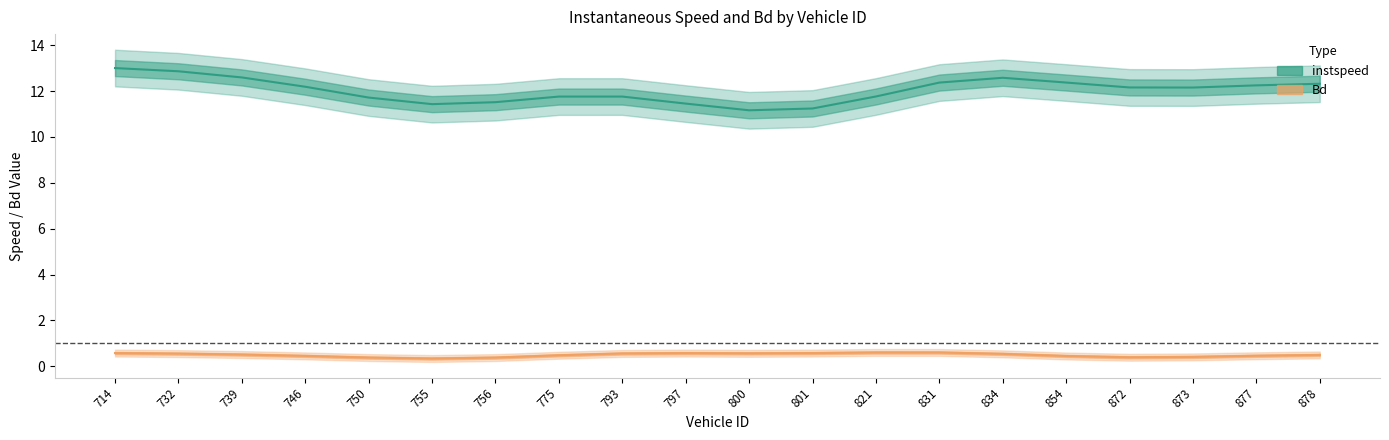

Which series has the largest range (max minus min)?

instspeed (mean)